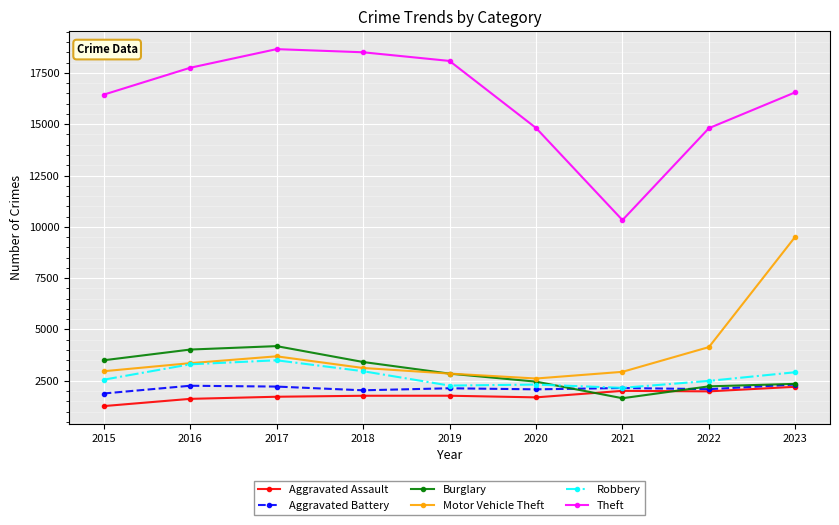

How many distinct data groups are displayed?

6